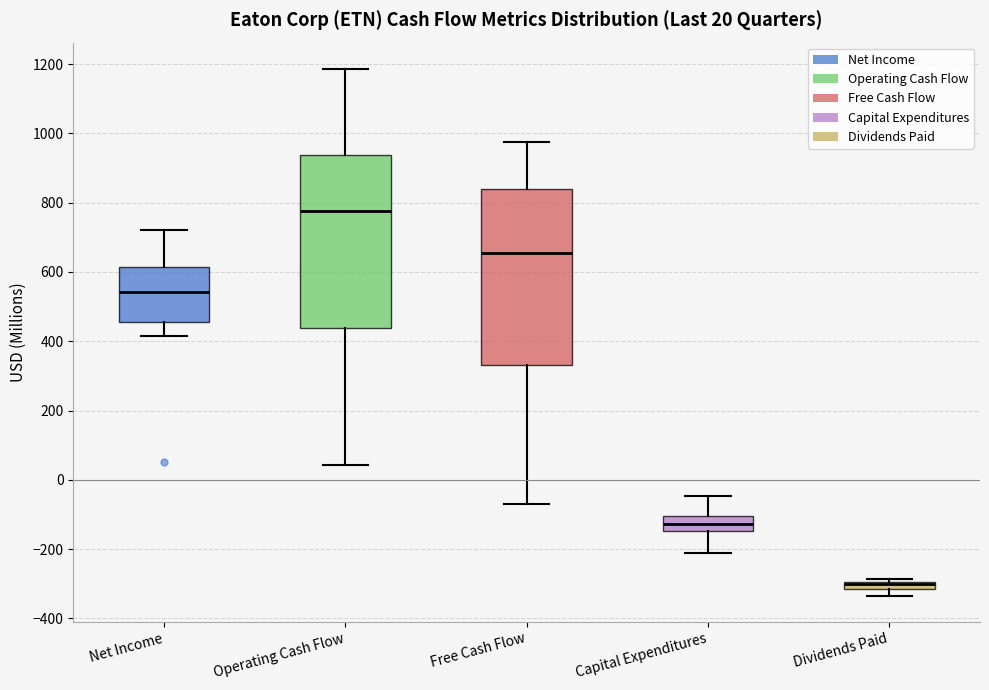

Which box has the lowest median line?

Dividends Paid